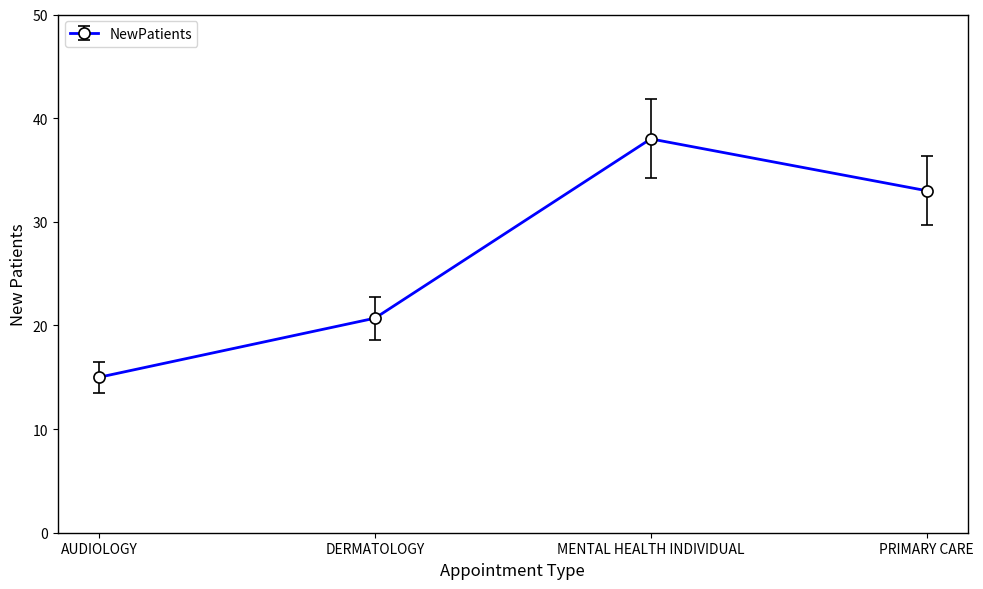

What is the label of the 3rd point from the left?

MENTAL HEALTH INDIVIDUAL